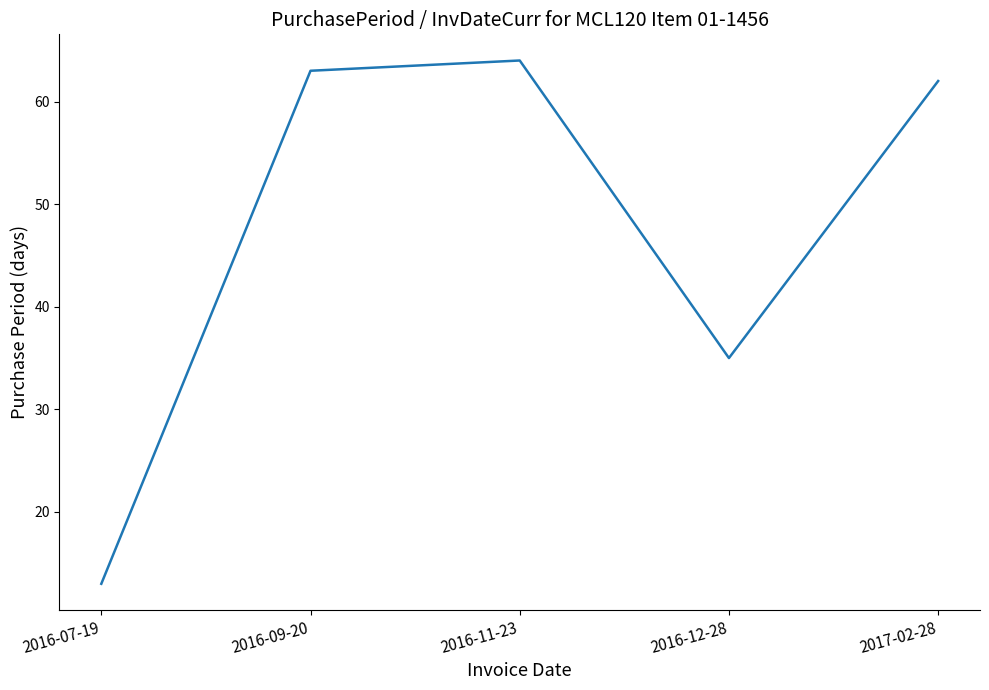

Between 2016-12-28 and 2016-07-19, which is larger?

2016-12-28